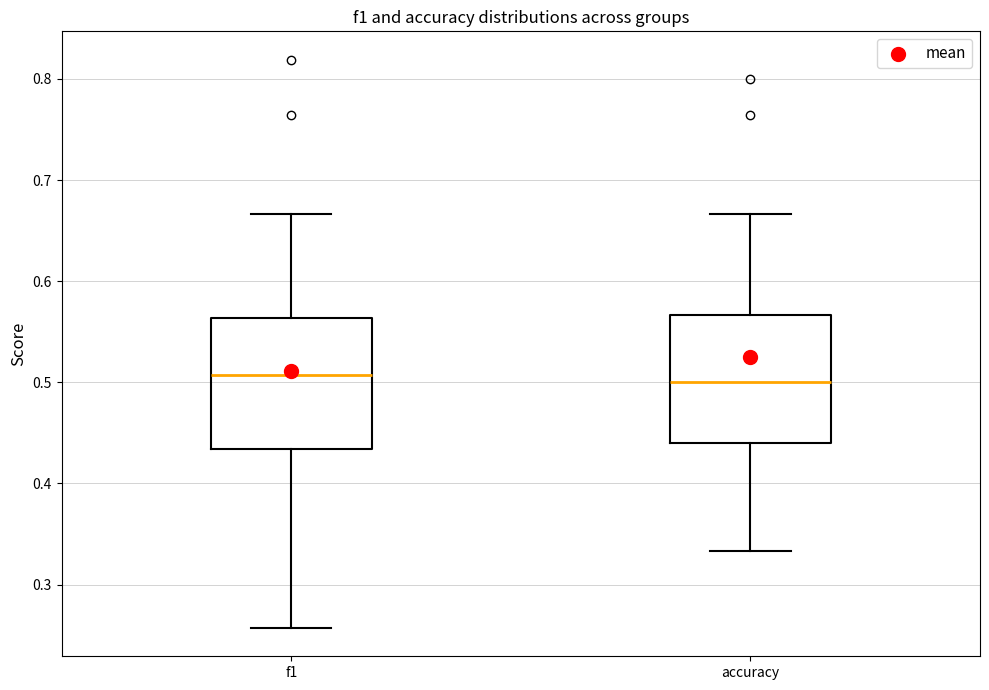

Where does the median line of the box for accuracy sit on the y-axis? The values are not printed on the chart, so give them approximately, as read against the axis.

0.50